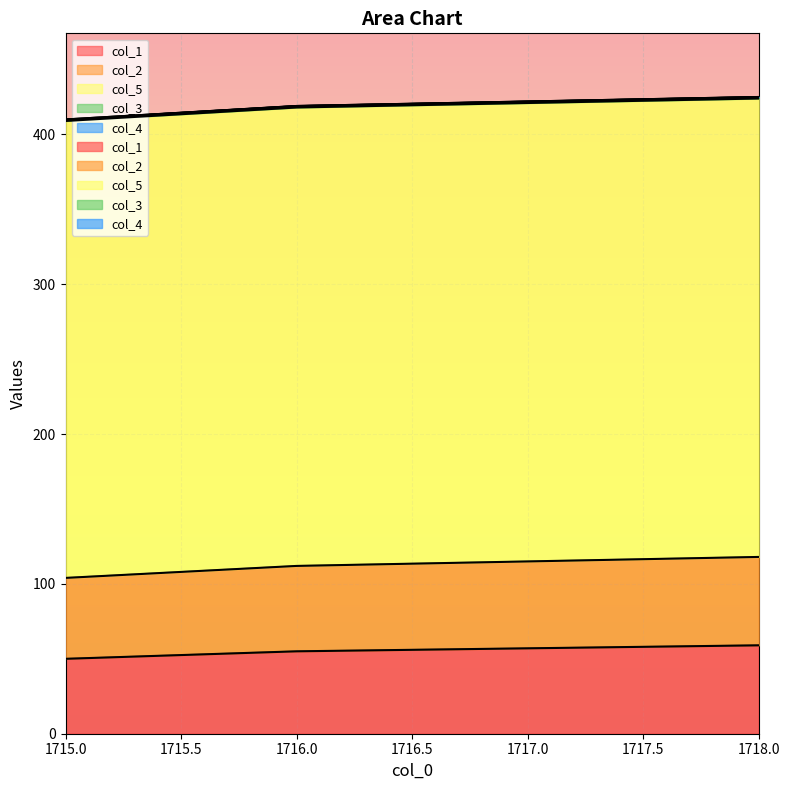

Reading left to right, extract all data points from this chart.

col_1: 50	55	57	59
col_2: 54	57	58	59
col_5: 305	306	306	306
col_3: 1	1	1	1
col_4: 0	0	0	0